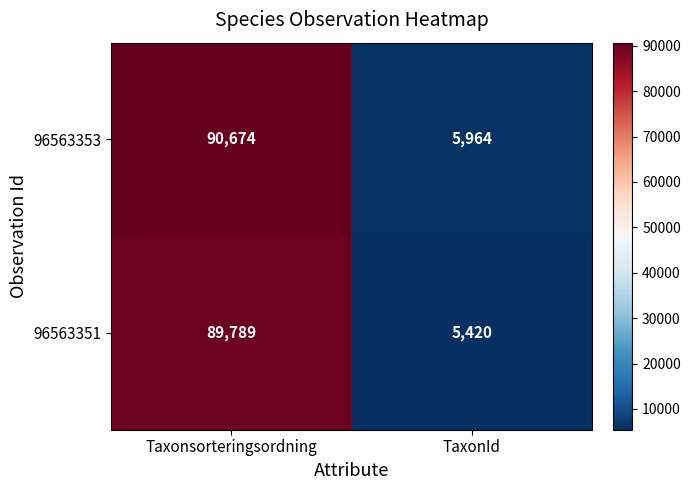

What is the sum of the 96563351 values at TaxonId and Taxonsorteringsordning?

95209